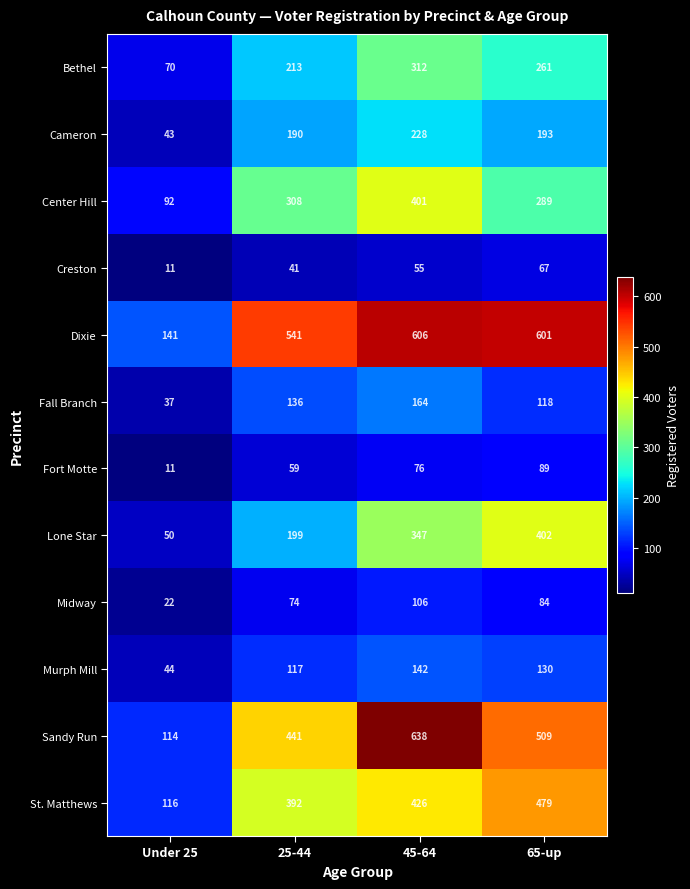

What is the lowest value of the Center Hill series?

92